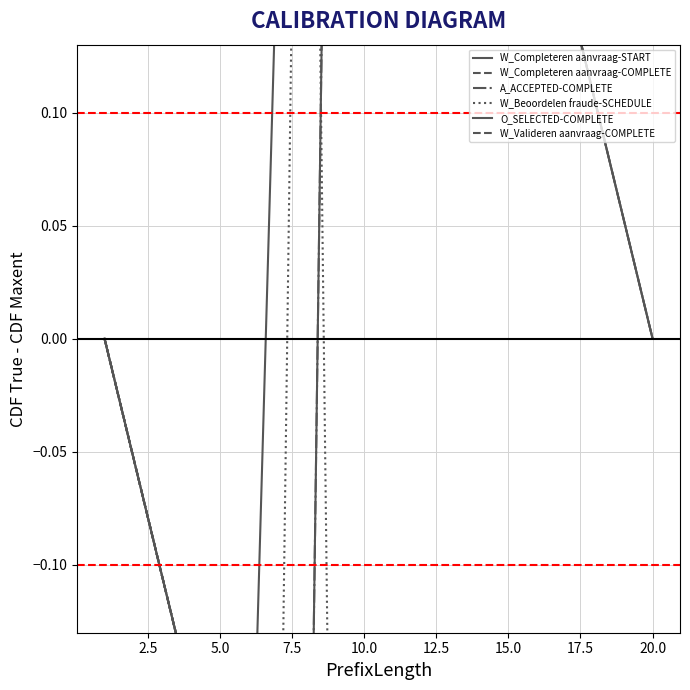

True or false: W_Valideren aanvraag-COMPLETE has more than 2 points higher than both neighbors.

False